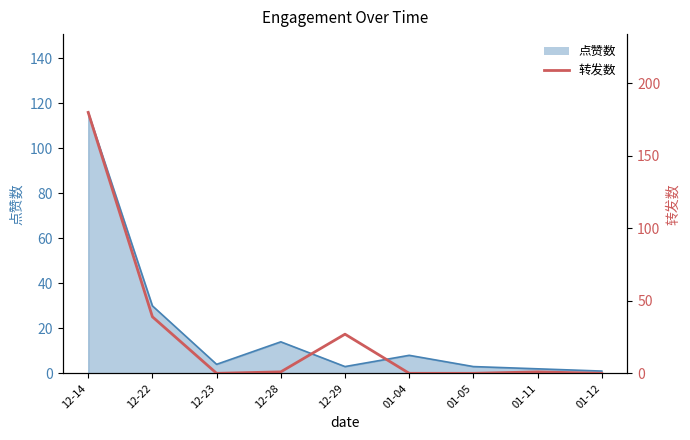

At which category does the data reach its first local peak?

12-29